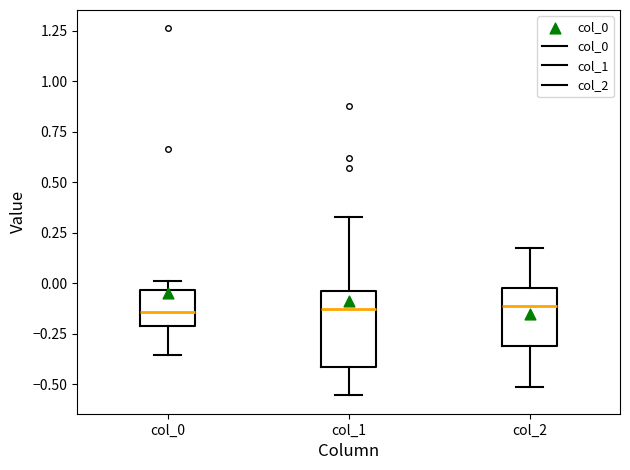

Reading left to right, transcribe this box plot: for each box, give where its median line is, the range the box spans, and where its two whiskers end, as read against the y-axis. The values are not printed on the chart, so give them approximately, as read against the axis.

col_0: median -0.15, box -0.20 to -0.05, whiskers -0.35 to 0.00
col_1: median -0.15, box -0.40 to -0.05, whiskers -0.55 to 0.35
col_2: median -0.10, box -0.30 to 0.00, whiskers -0.50 to 0.20